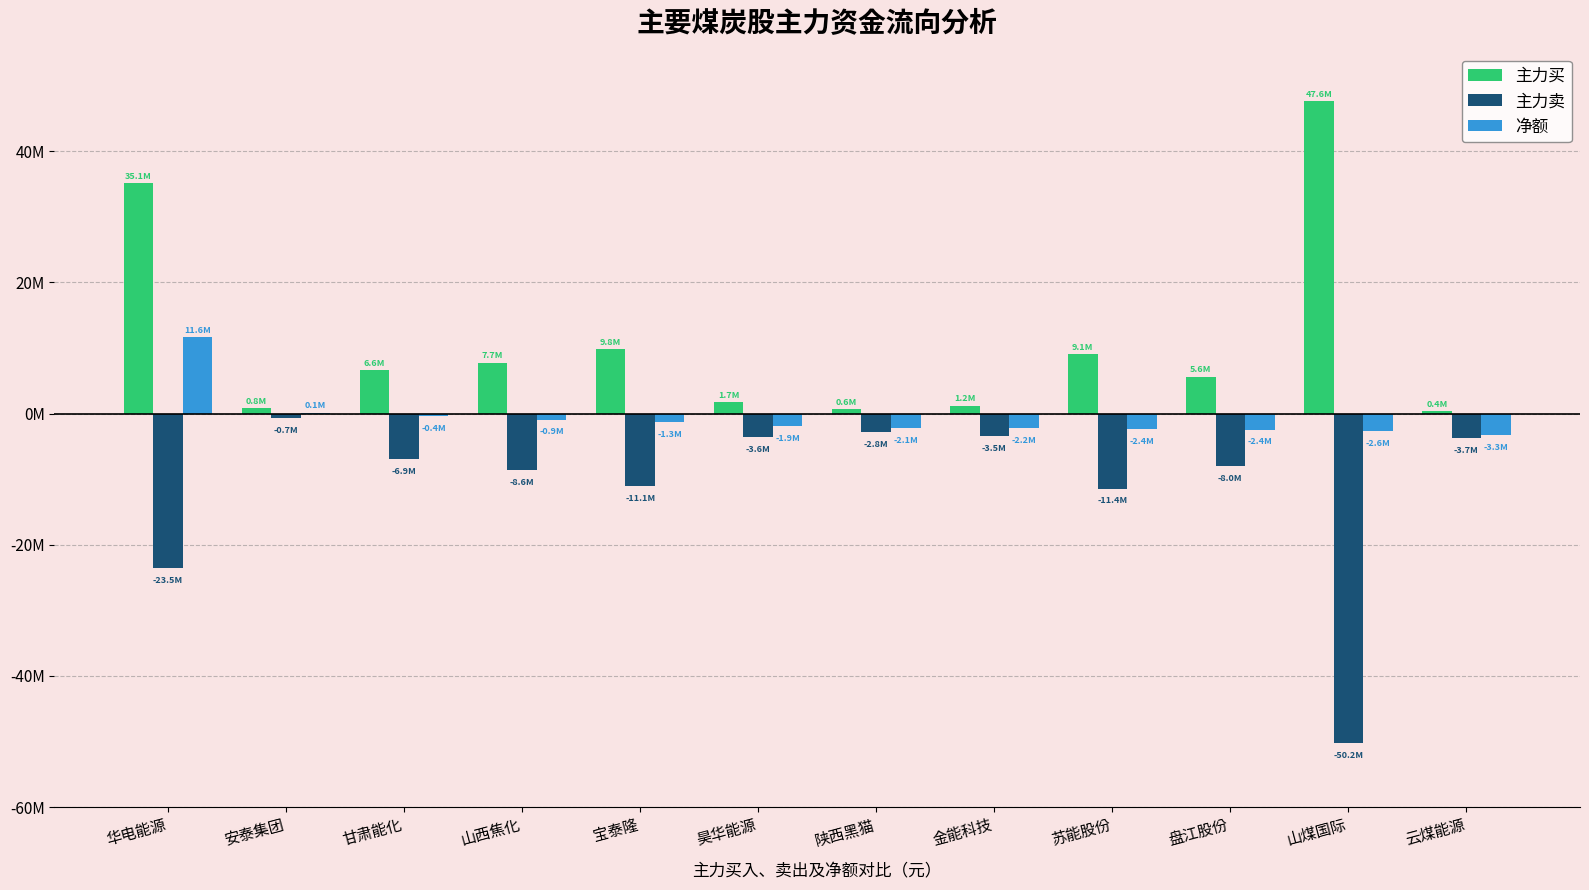

What is the total value across all series at 盘江股份?

-4876390